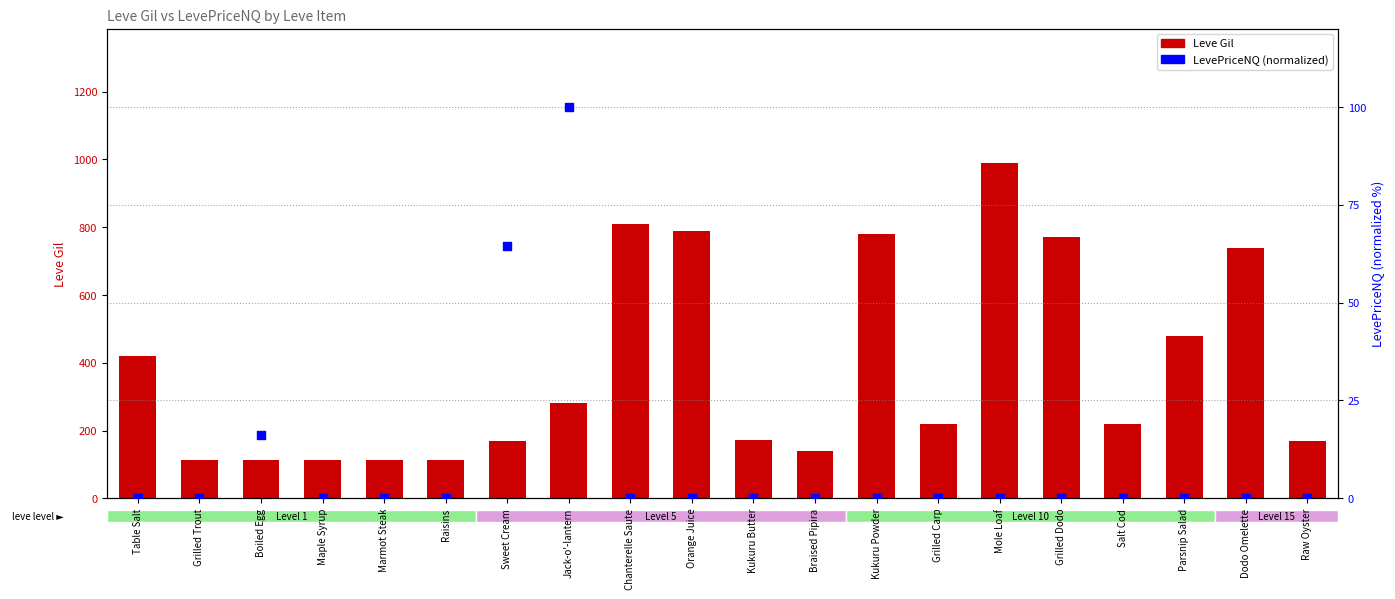

Which series contains the lowest Y value?

LevePriceNQ (normalized)